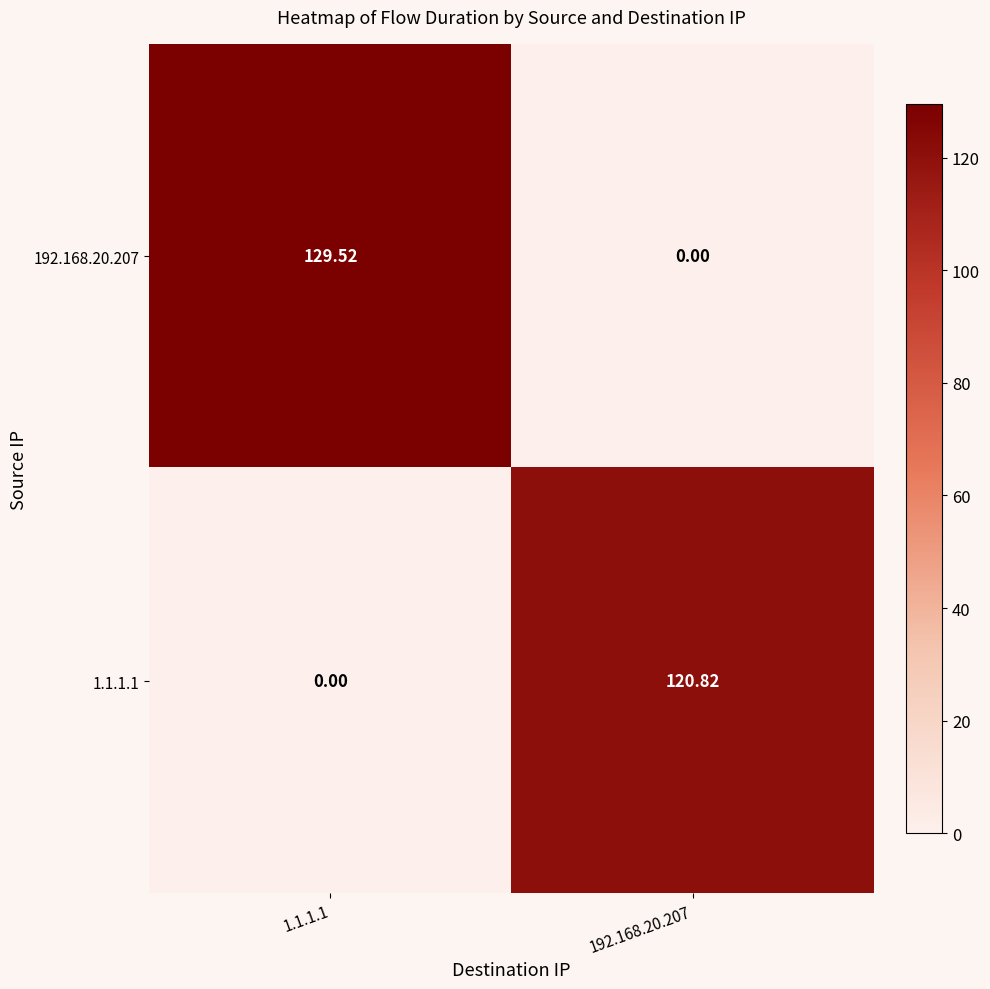

How many distinct data groups are displayed?

2